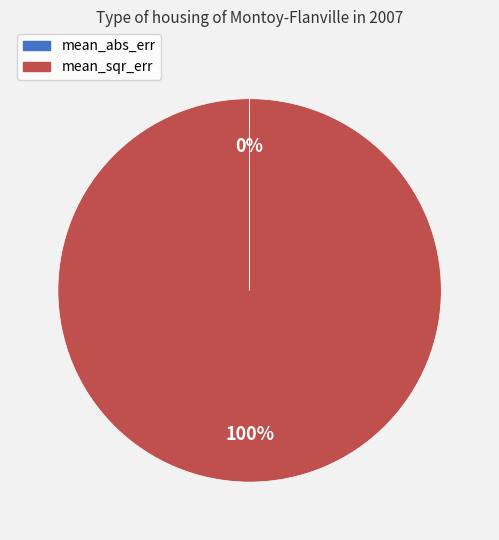

To the nearest percent, what percentage of the pie is mean_sqr_err?

100%